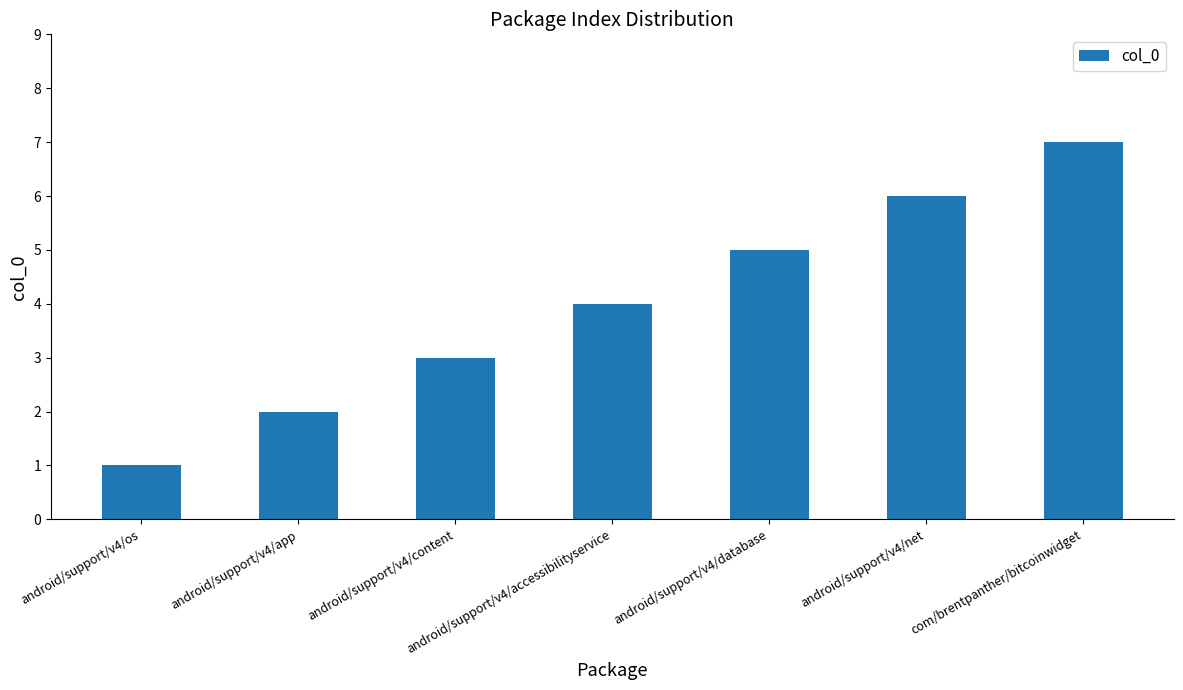

What is the label of the 6th bar from the right?

android/support/v4/app